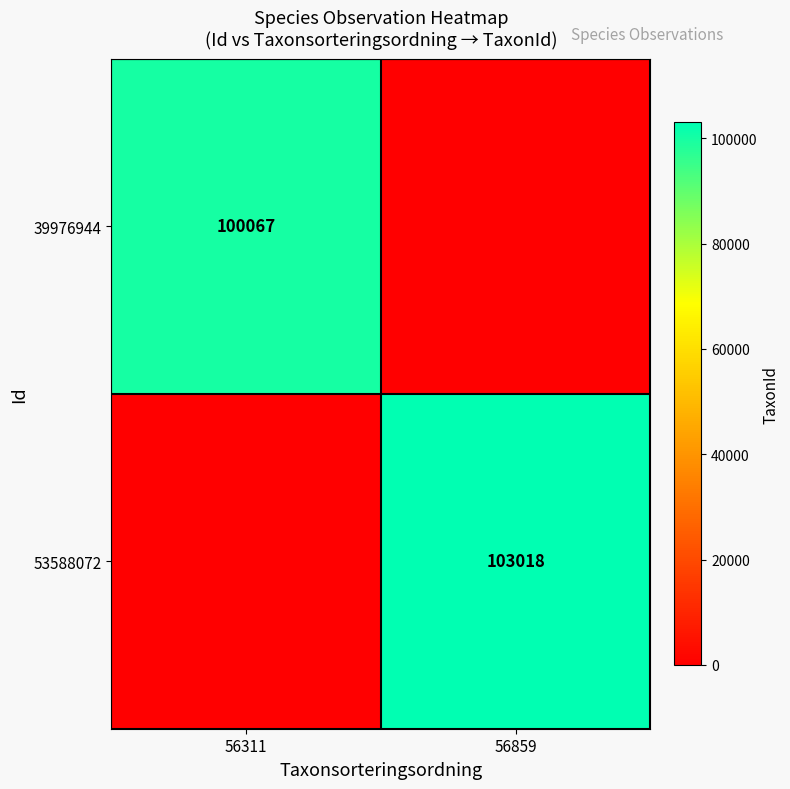

The value of 39976944 at 56311 is 154545. True or false?

False